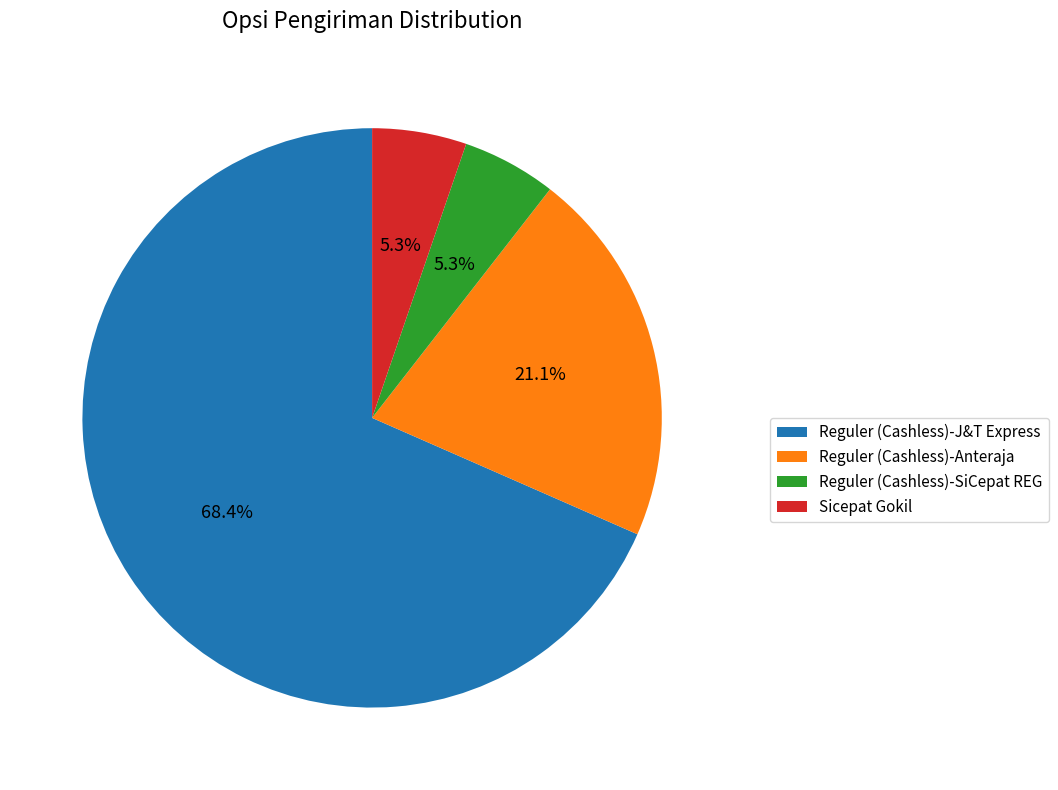

Is Sicepat Gokil the majority of the pie?

No